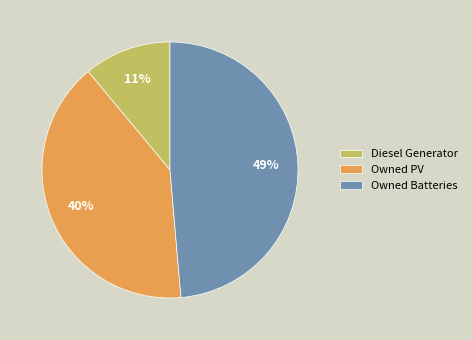

Between Owned PV and Diesel Generator, which is larger?

Owned PV